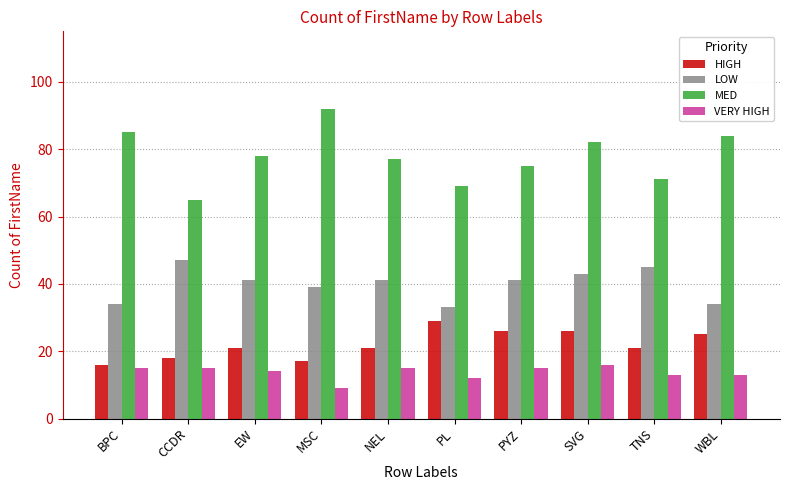

At which category is the sum across all series the highest?

SVG